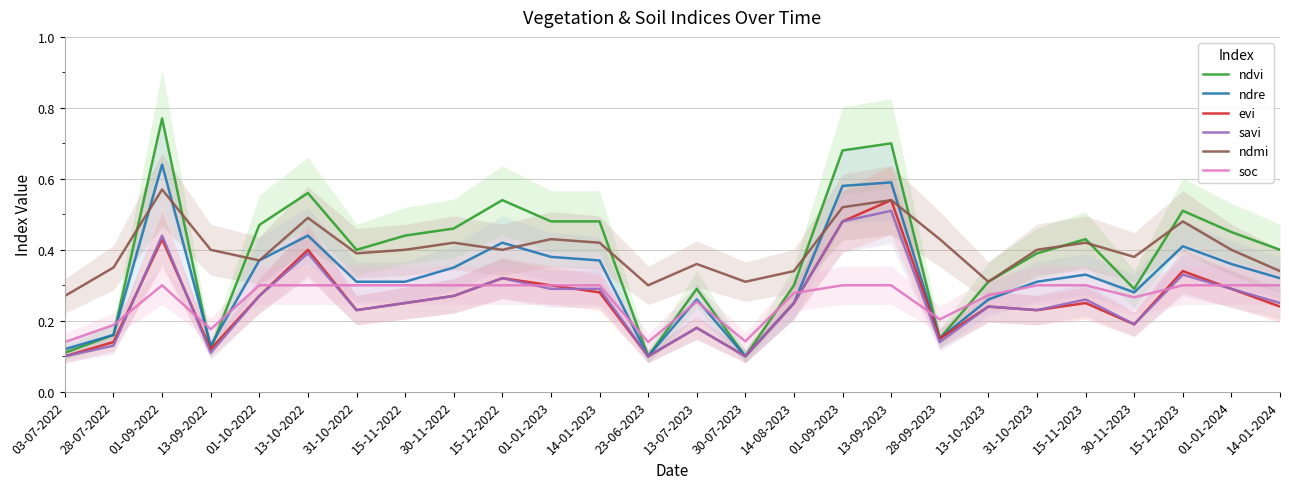

List the labels in order of soc value, largest first.

01-09-2022, 01-10-2022, 13-10-2022, 31-10-2022, 15-11-2022, 30-11-2022, 15-12-2022, 01-01-2023, 14-01-2023, 01-09-2023, 13-09-2023, 31-10-2023, 15-11-2023, 15-12-2023, 01-01-2024, 14-01-2024, 14-08-2023, 13-10-2023, 30-11-2023, 13-07-2023, 28-09-2023, 28-07-2022, 13-09-2022, 30-07-2023, 03-07-2022, 23-06-2023